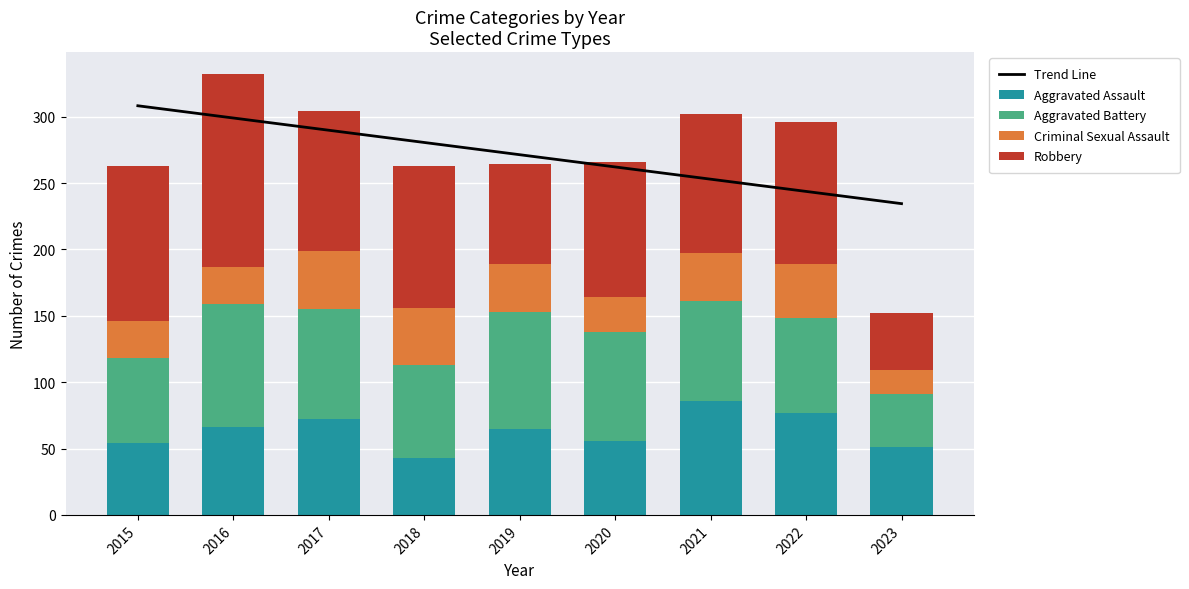

Which has a higher value, 2021 or 2023?

2021